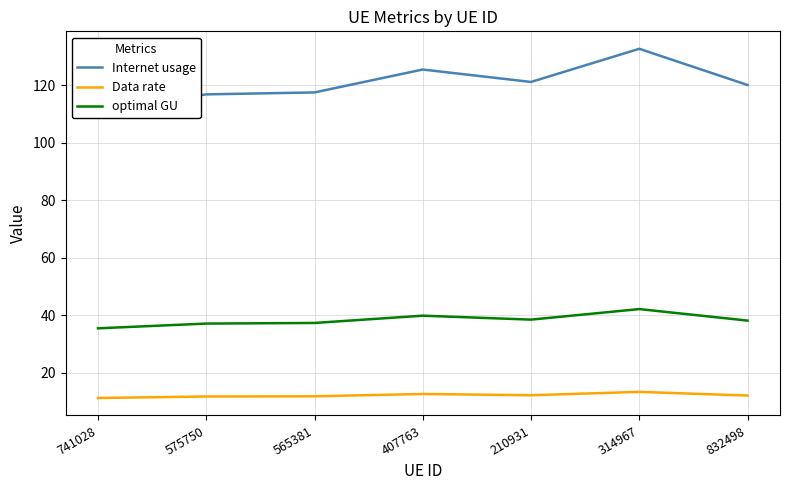

At which category does the chart reach its minimum across all series?

741028